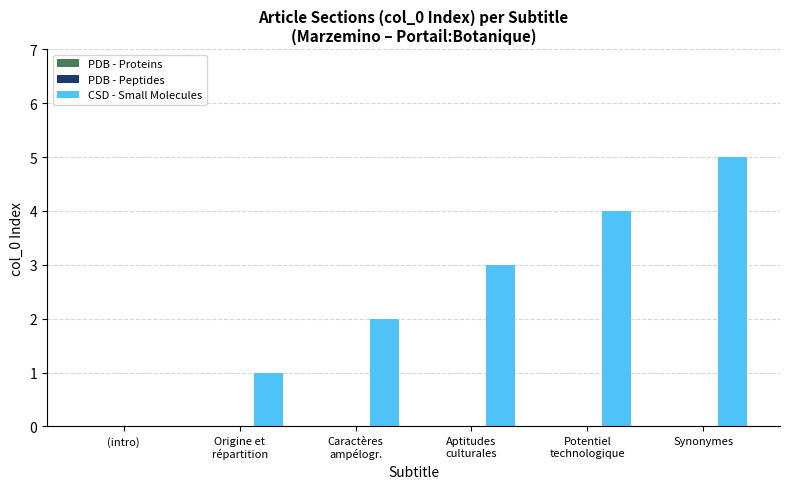

What is the sum of all values?

15